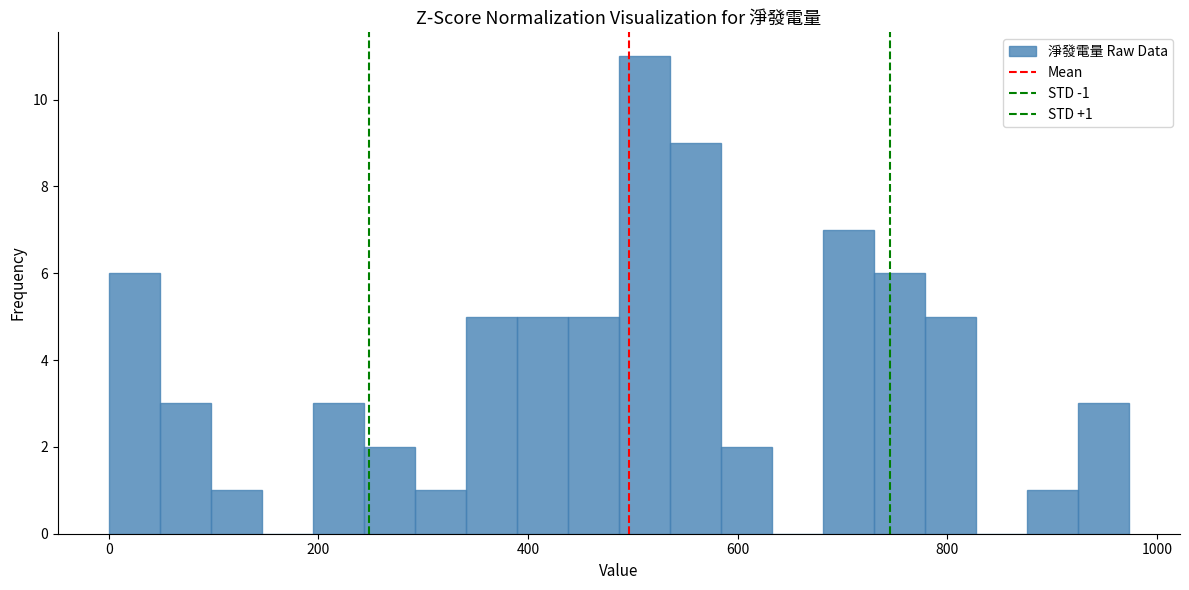

Around what value on the x-axis is the tallest bar? Give the approximate position of its centre, as read against the axis.

520